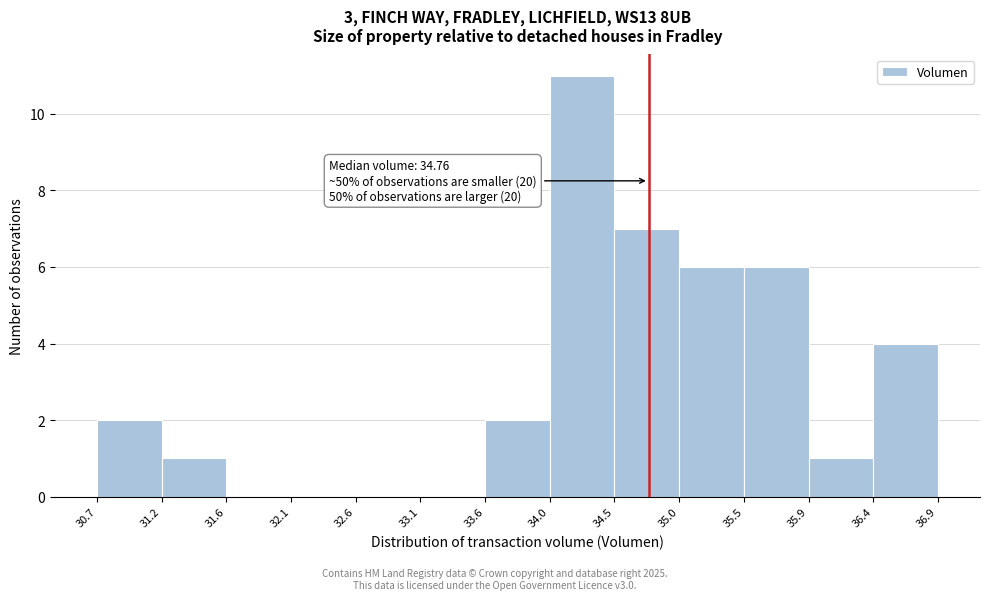

Which range on the x-axis has the tallest bar?

34.0 to 34.5